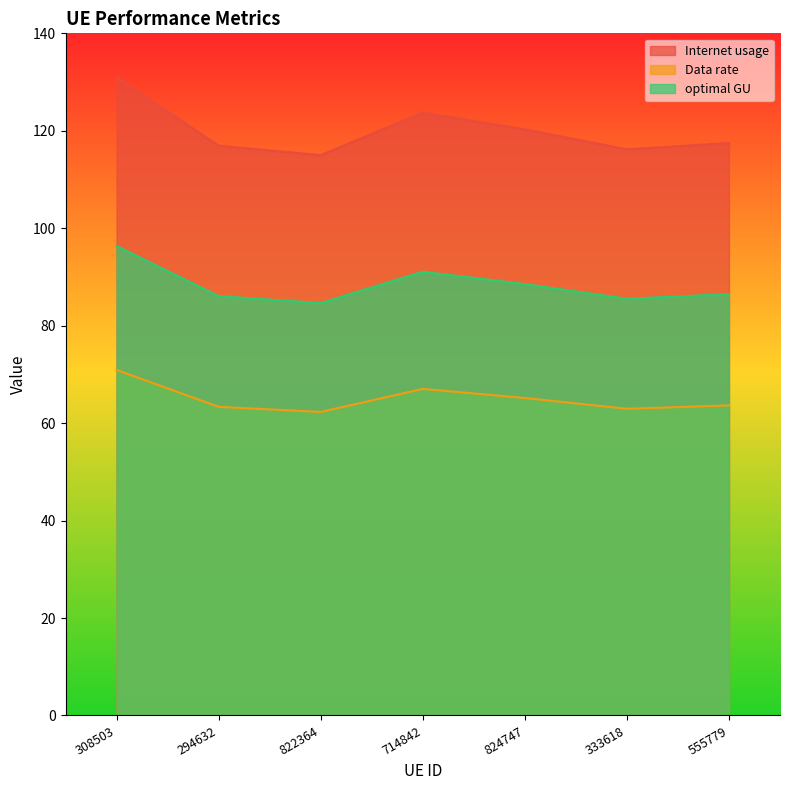

What is the average value of the Internet usage series?

120.1